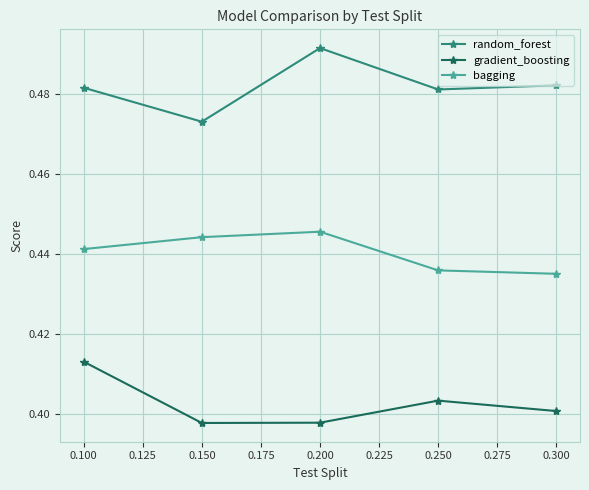

In random_forest, how many points are higher than both neighbors (excluding endpoints)?

1